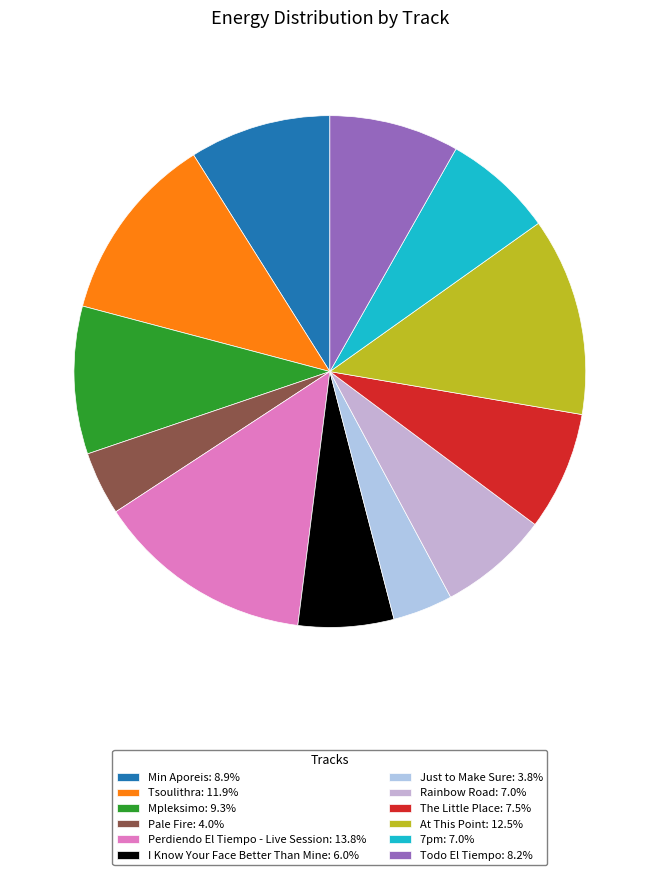

How many segments does this pie chart have?

12